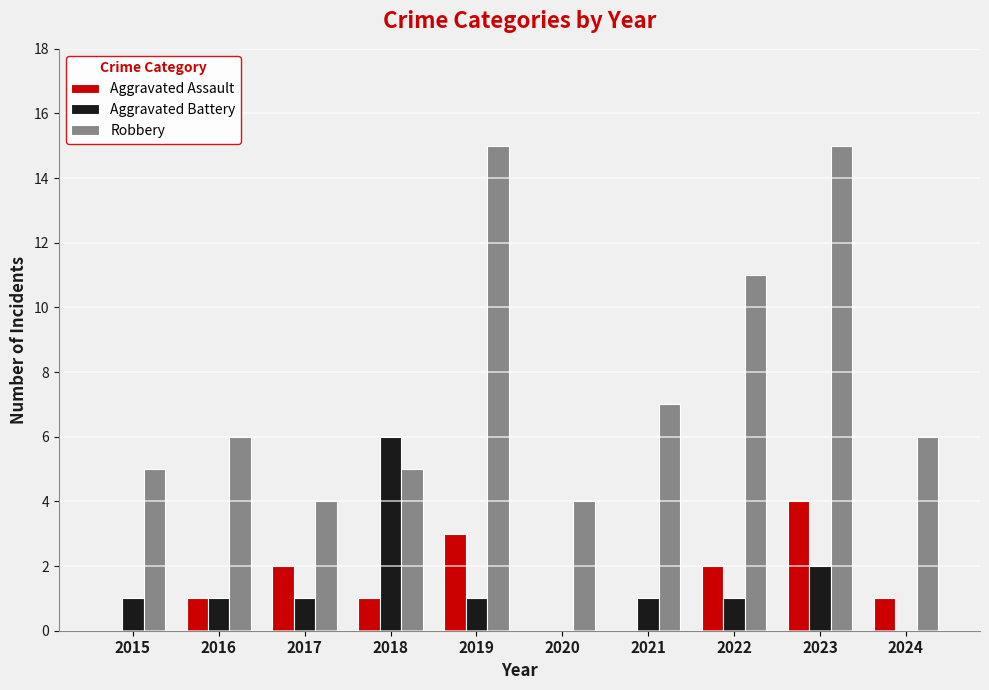

True or false: Aggravated Battery has a value of 8 at 2018.

False